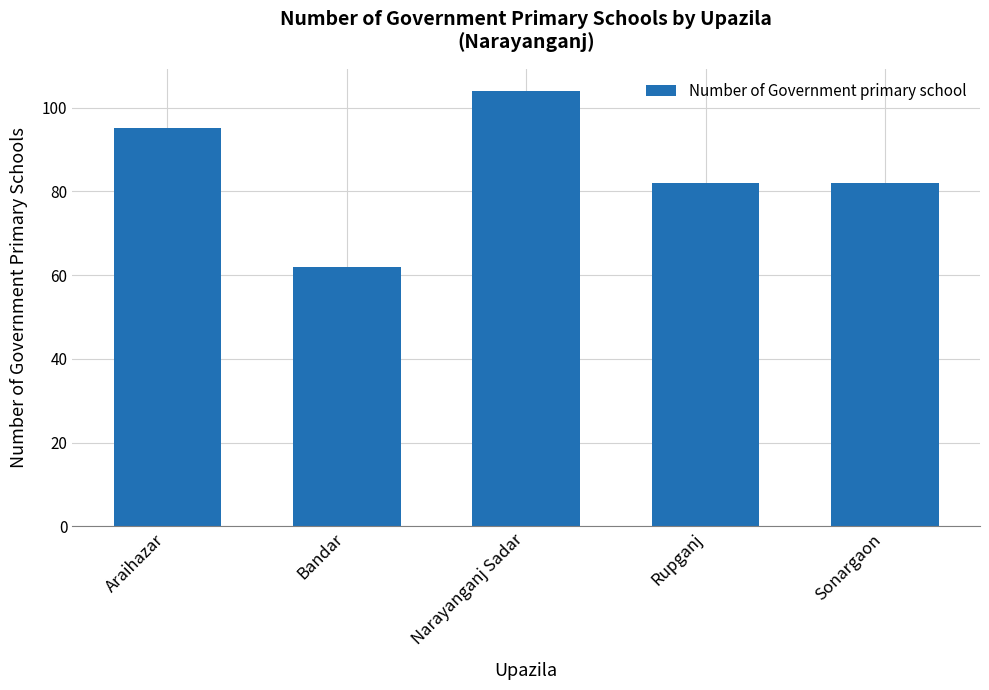

What is the sum of all values?

425